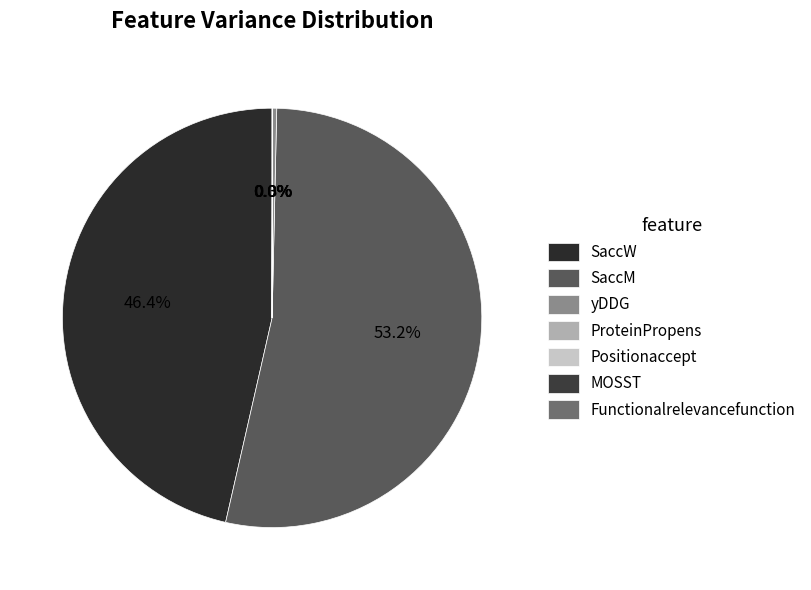

Rank the categories by value from highest to lowest.

SaccM, SaccW, yDDG, MOSST, Functionalrelevancefunction, ProteinPropens, Positionaccept